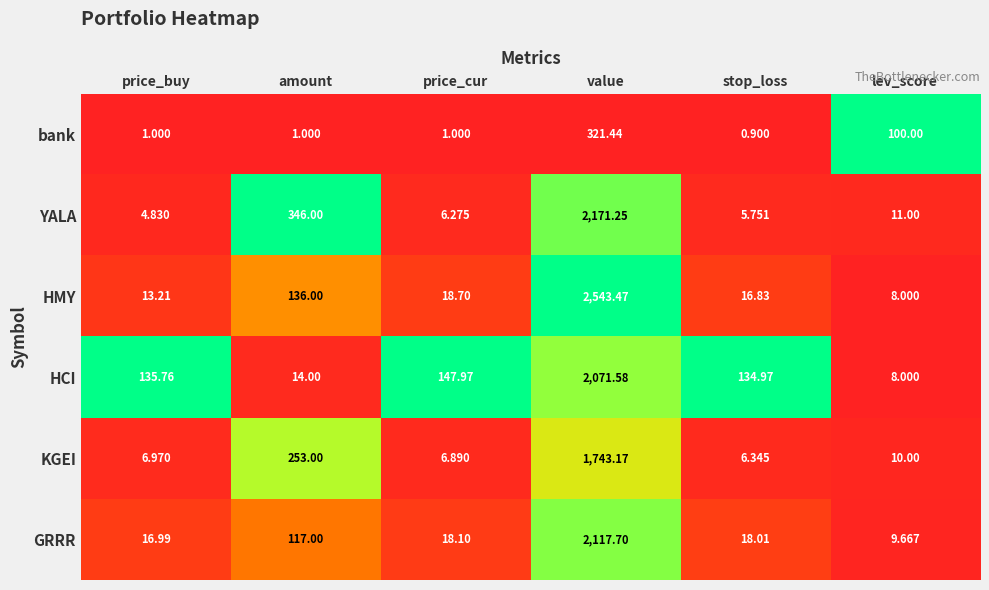

Which series has the largest range (max minus min)?

HMY